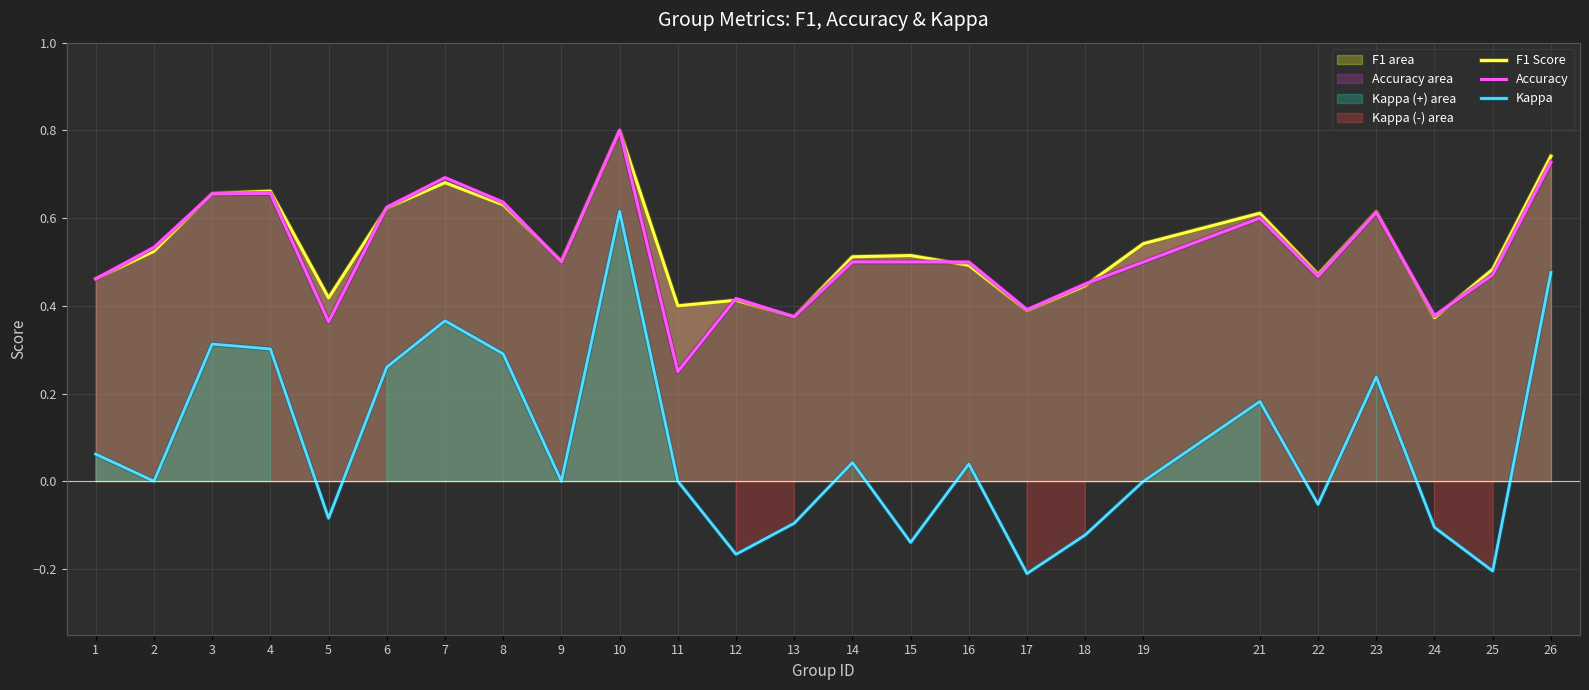

At which label does F1 Score reach its peak?

10